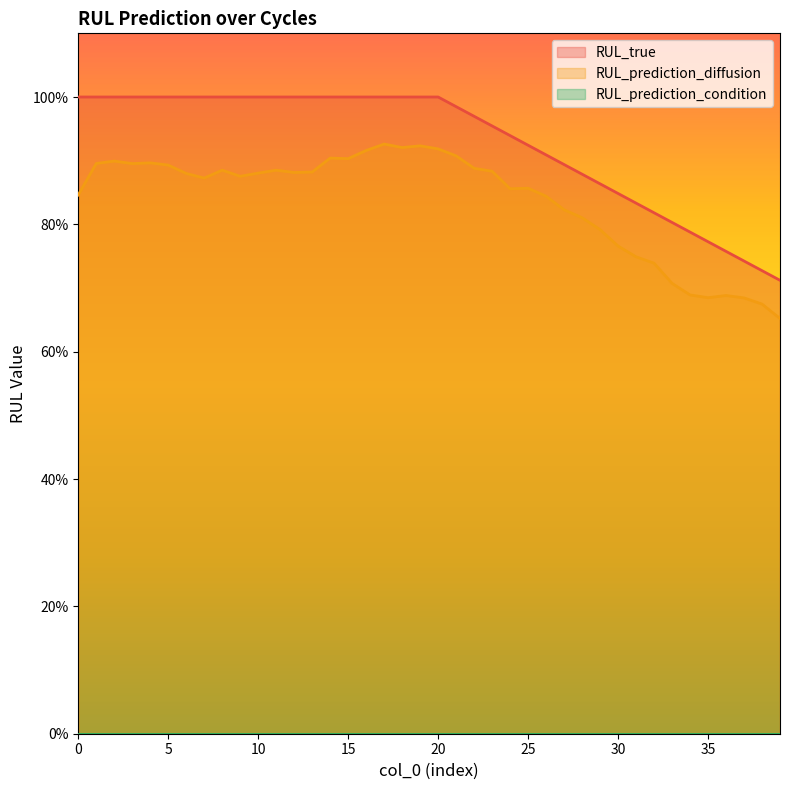

At which category is the sum across all series the highest?

17